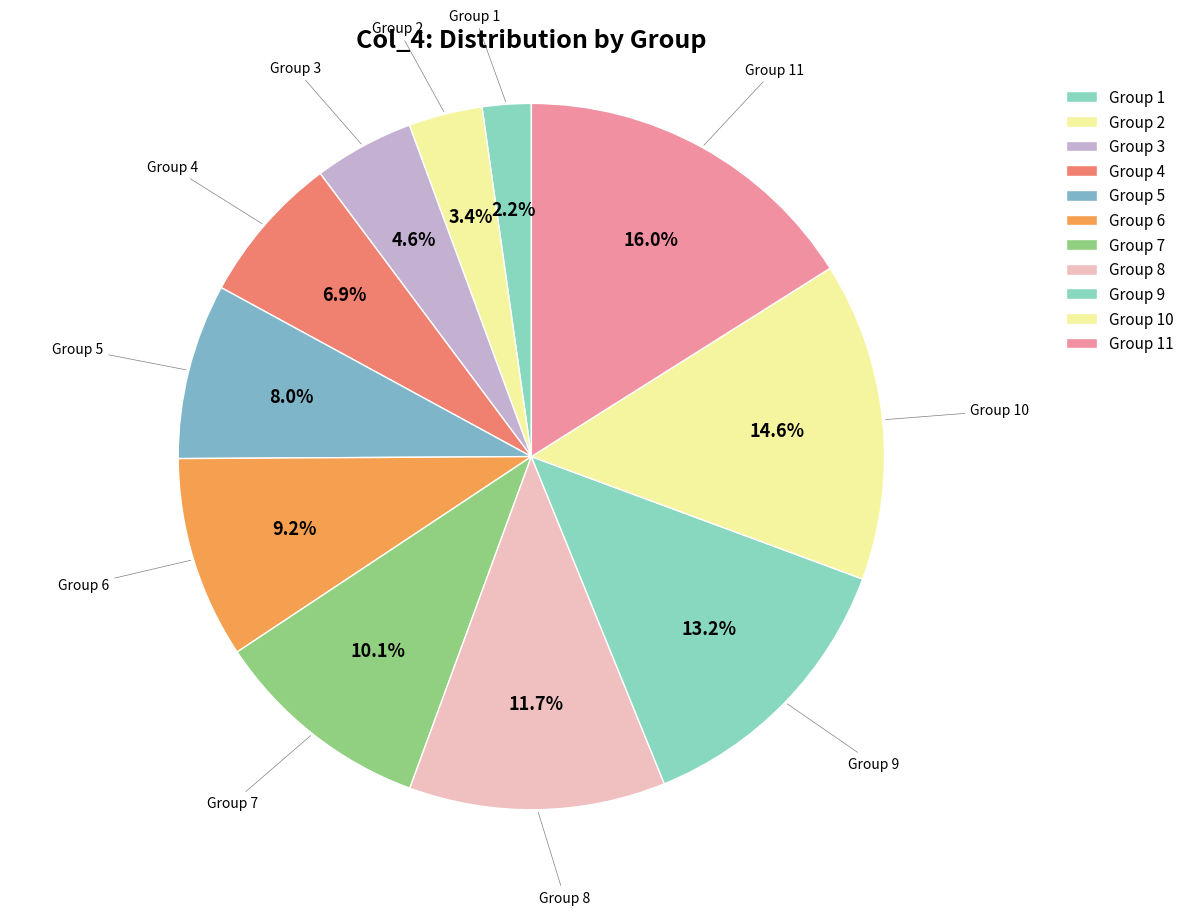

Count the number of slices in the pie.

11